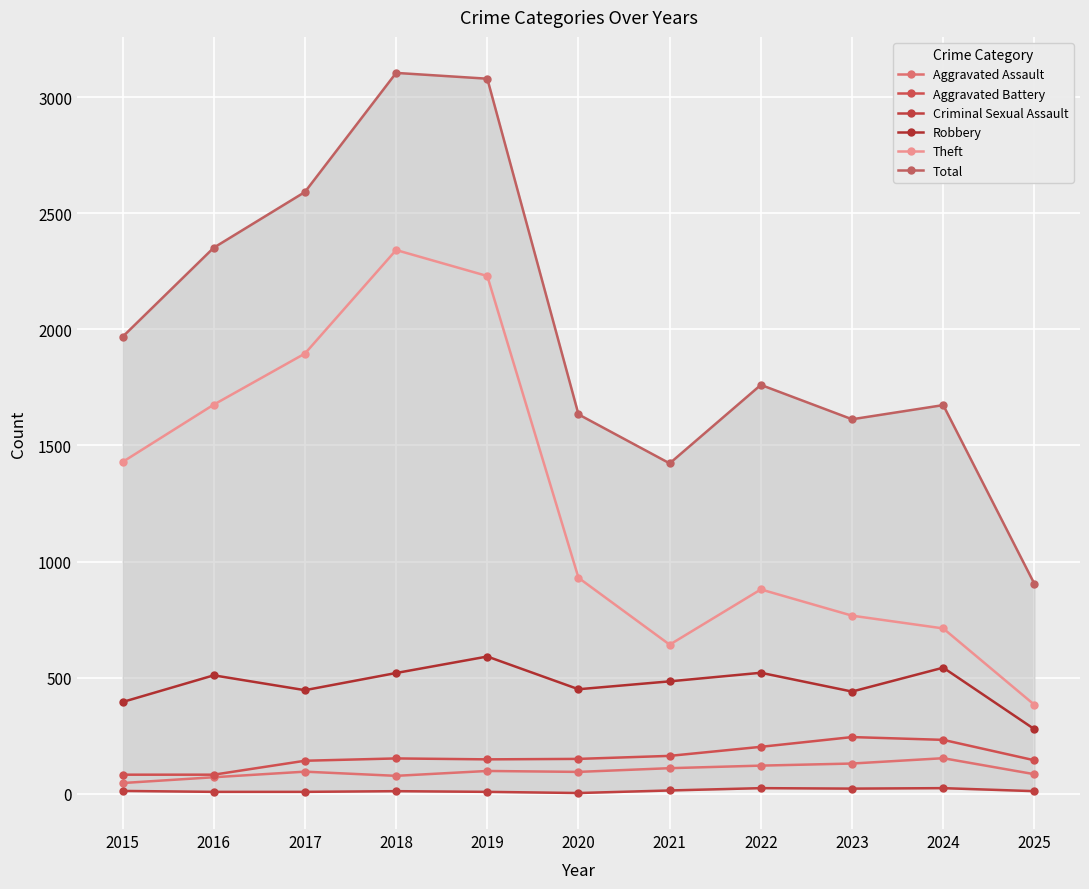

Which category has the lowest value across all series?

2020